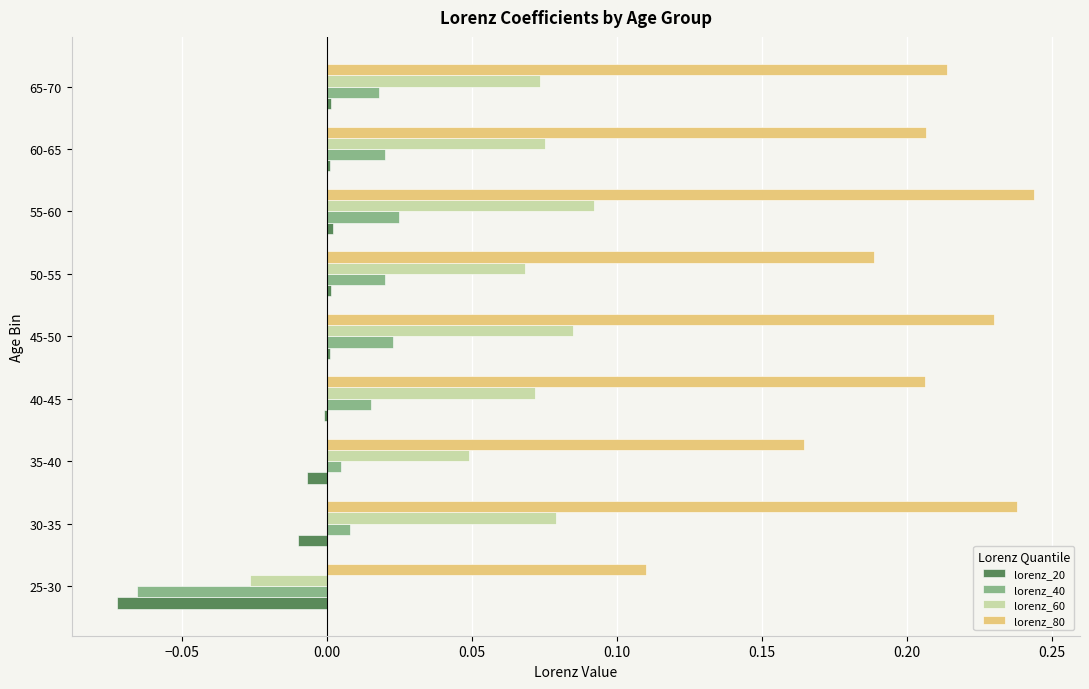

At which label does lorenz_60 reach its peak?

55-60